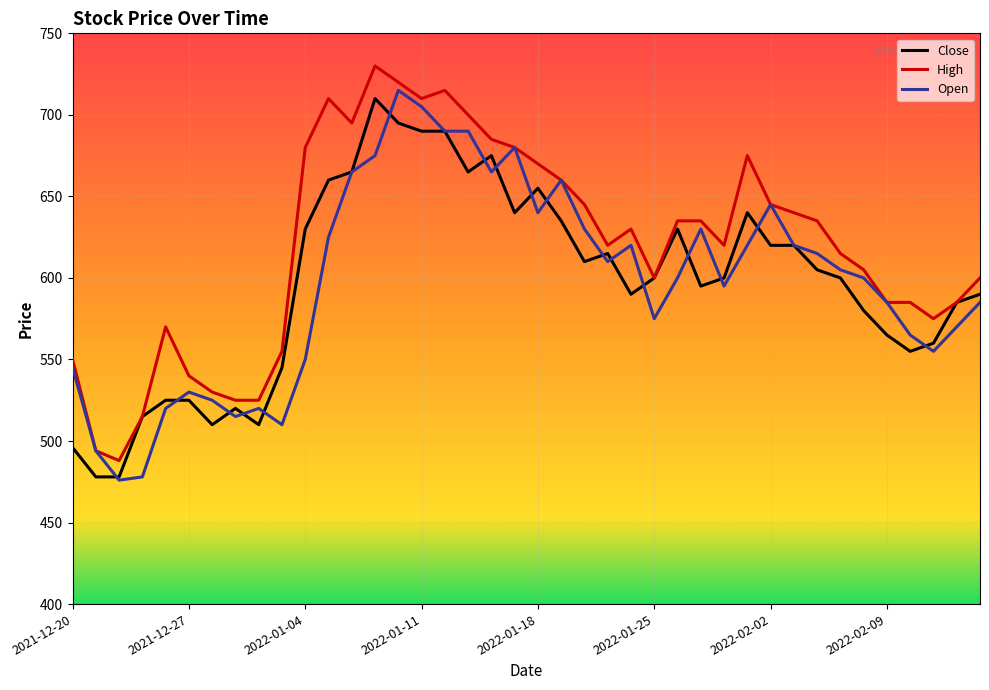

What is the maximum value for High?

730